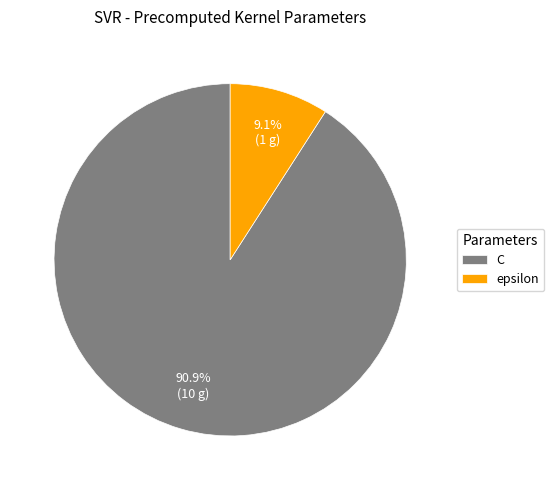

How many segments does this pie chart have?

2